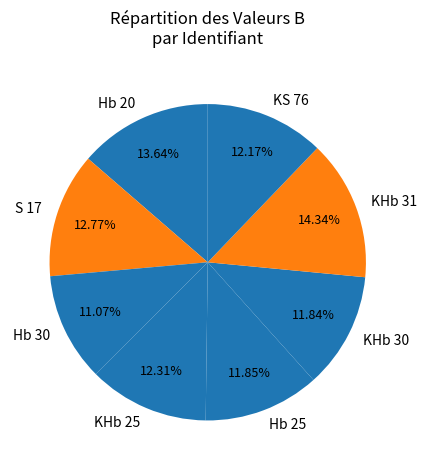

Which slice is the largest?

KHb 31